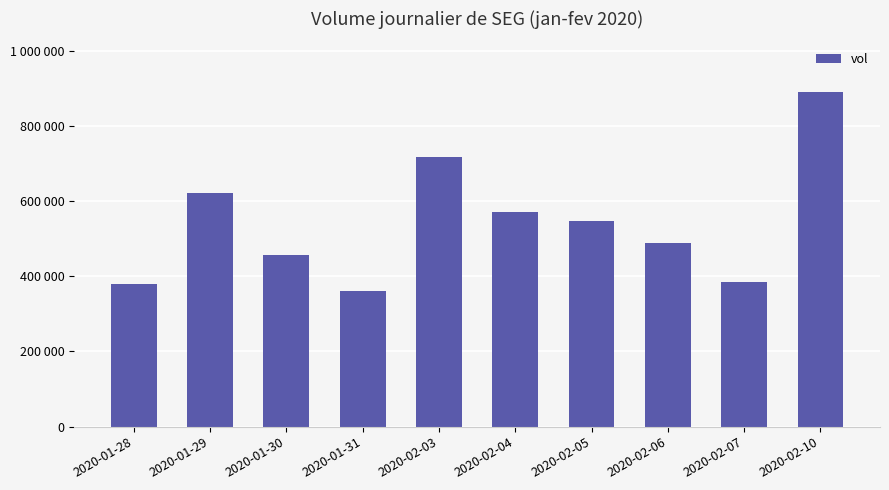

Reading left to right, transcribe all the data shown in this chart.

380000	620300	456200	360100	717200	569900	547900	489100	384500	891100